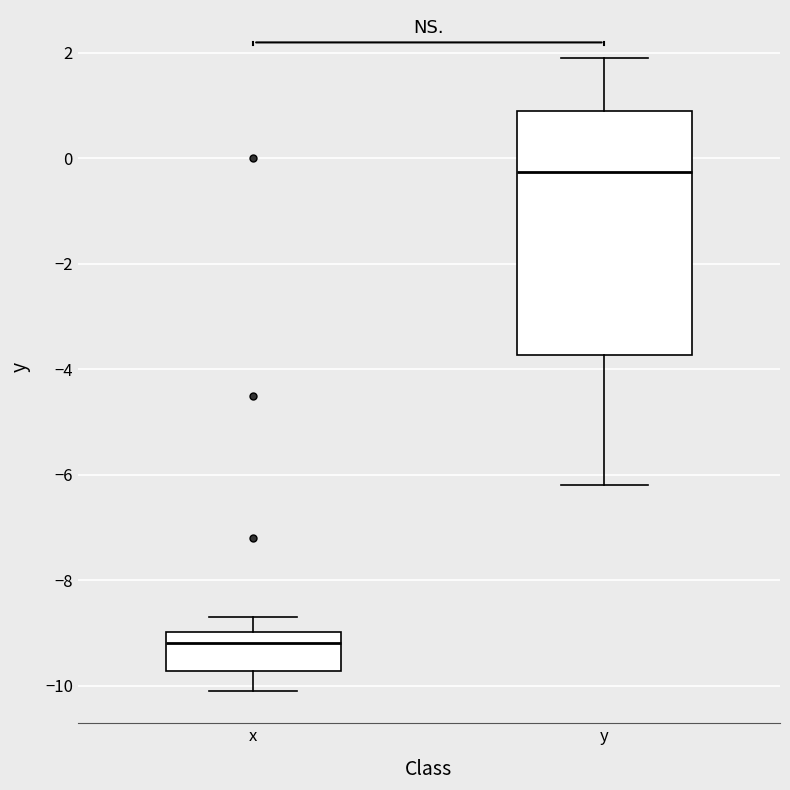

Reading left to right, read every box against the y-axis: the position of its median line, the range the box covers, and the ends of its whiskers. The values are not printed on the chart, so give them approximately, as read against the axis.

x: median -9.2, box -9.8 to -9.0, whiskers -10.0 to -8.6
y: median -0.2, box -3.8 to 1.0, whiskers -6.2 to 2.0